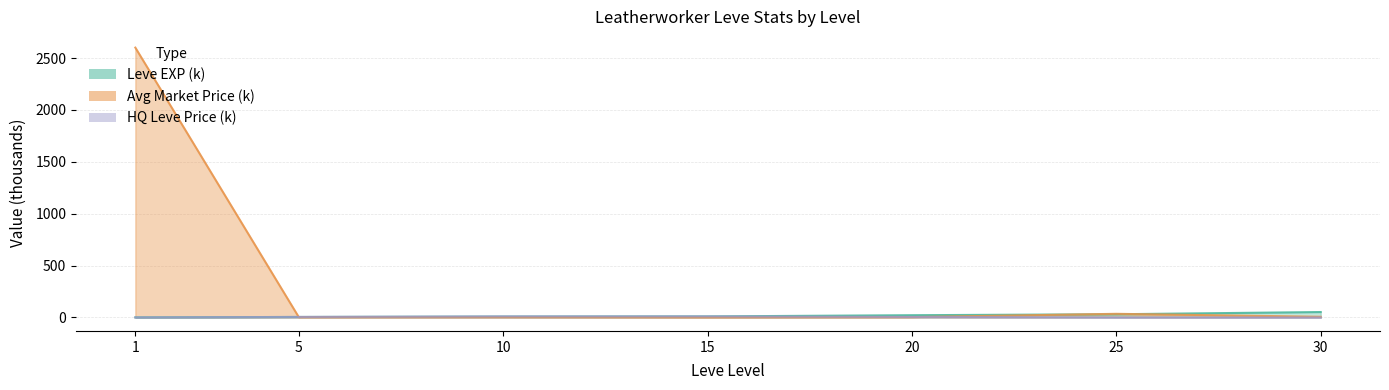

What is the value of the Leve EXP (k) point at the 7th from the left?

52.2